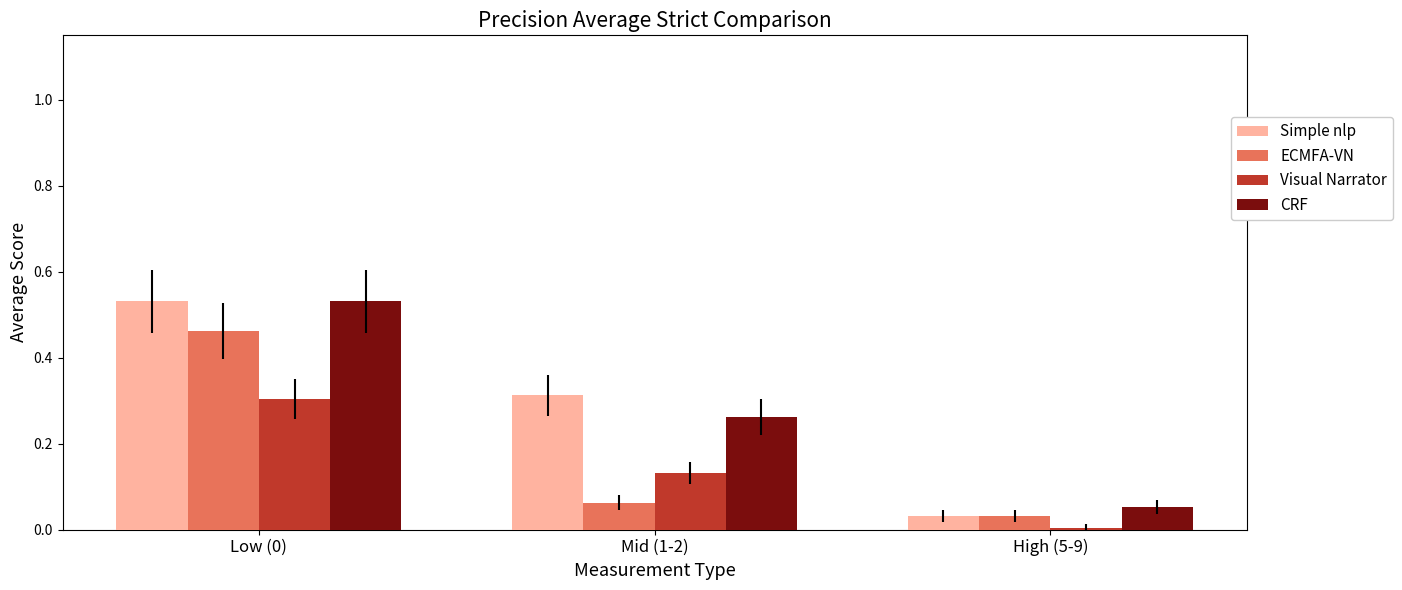

Which series has the widest spread of values?

Simple nlp